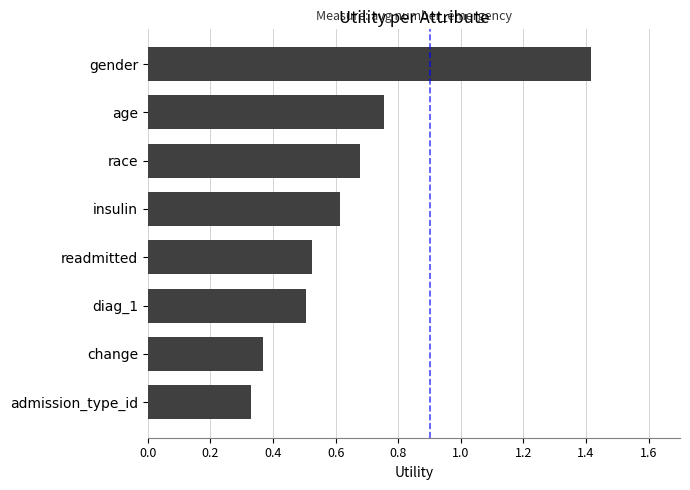

Are the bars grouped side by side (vs. stacked)?

No